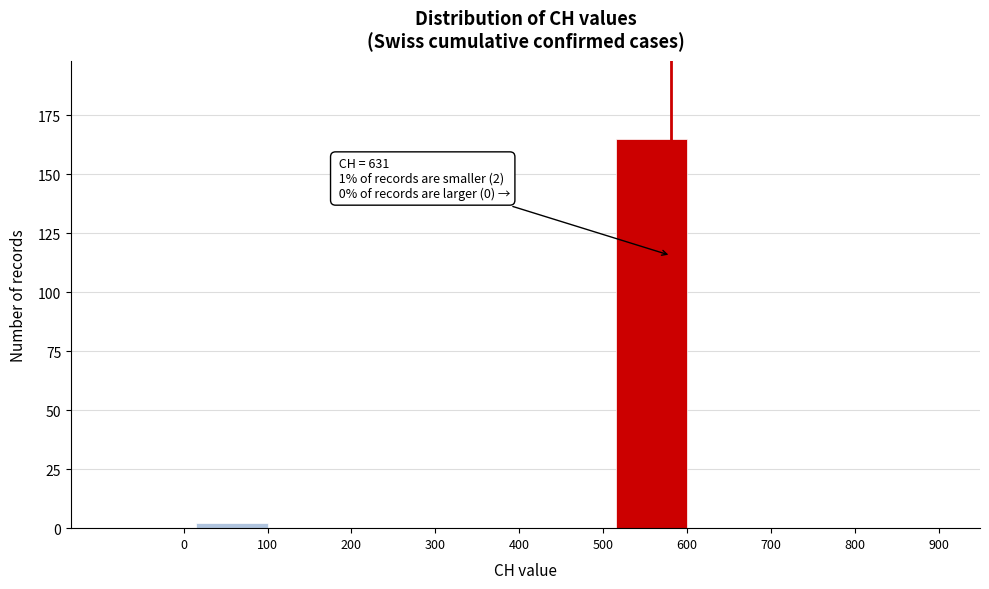

Reading left to right, list all the values displayed in this chart.

0=0	100=2	200=0	300=0	400=0	500=0	600=165	700=0	800=0	900=0